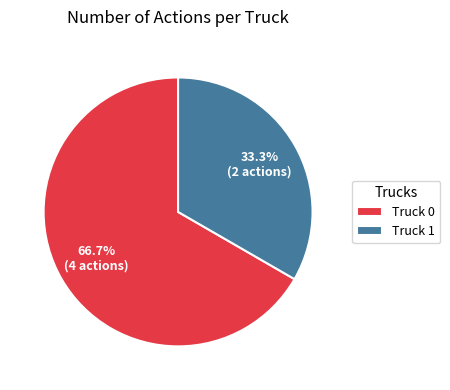

Which slice represents more than half of the pie?

Truck 0